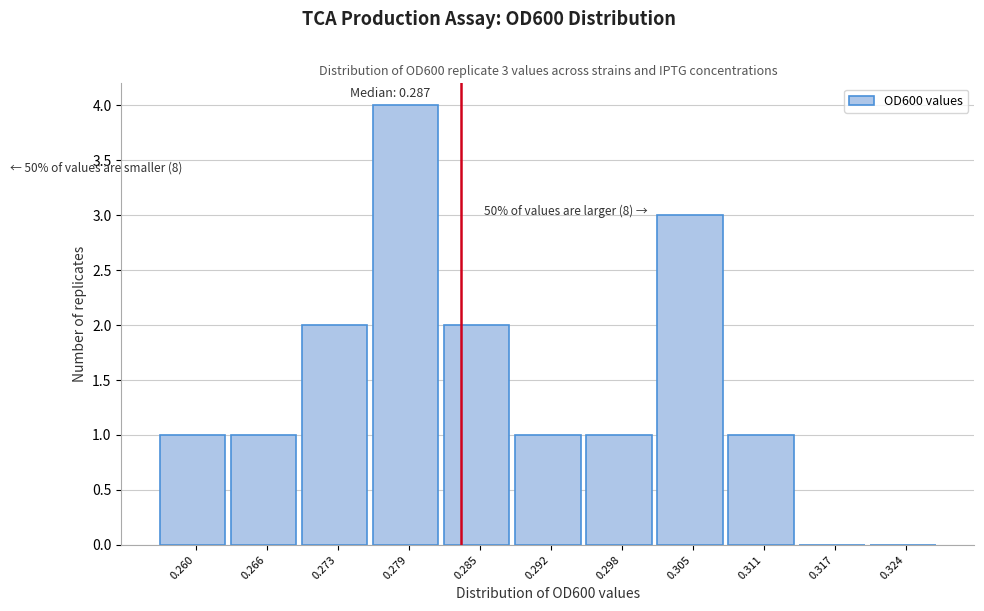

Reading left to right, what are all the values shown in this chart?

0.260=1	0.266=1	0.273=2	0.279=4	0.285=2	0.292=1	0.298=1	0.305=3	0.311=1	0.317=0	0.324=0